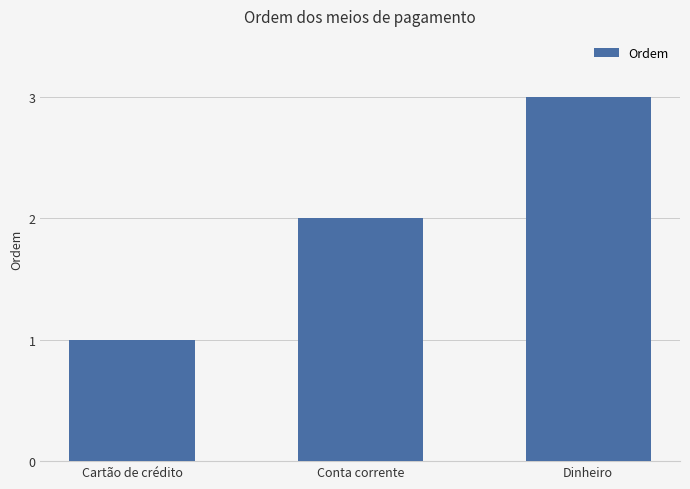

Which has a higher value, Cartão de crédito or Dinheiro?

Dinheiro